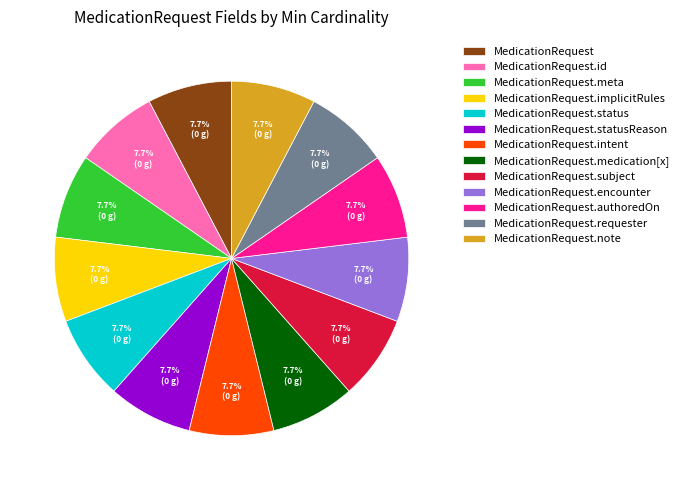

Is the sum of MedicationRequest.status and MedicationRequest.subject greater than half?

No